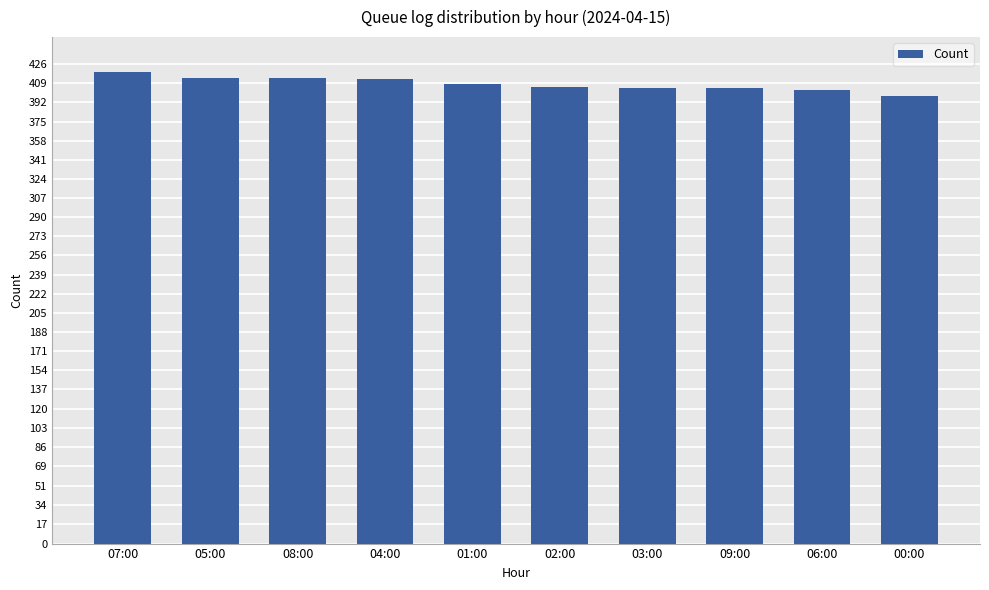

Which category has the lowest value across all series?

00:00